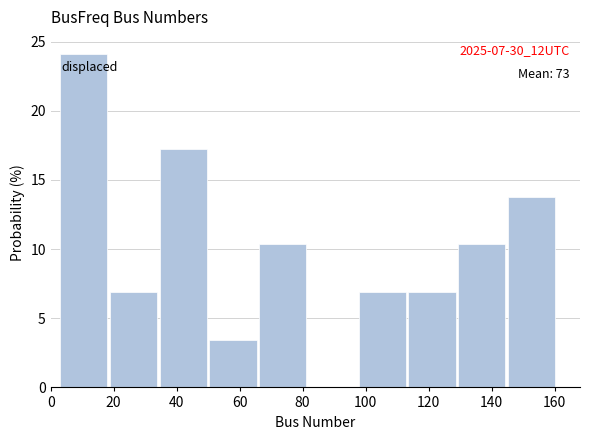

Which range on the x-axis has the tallest bar?

3.0 to 18.8